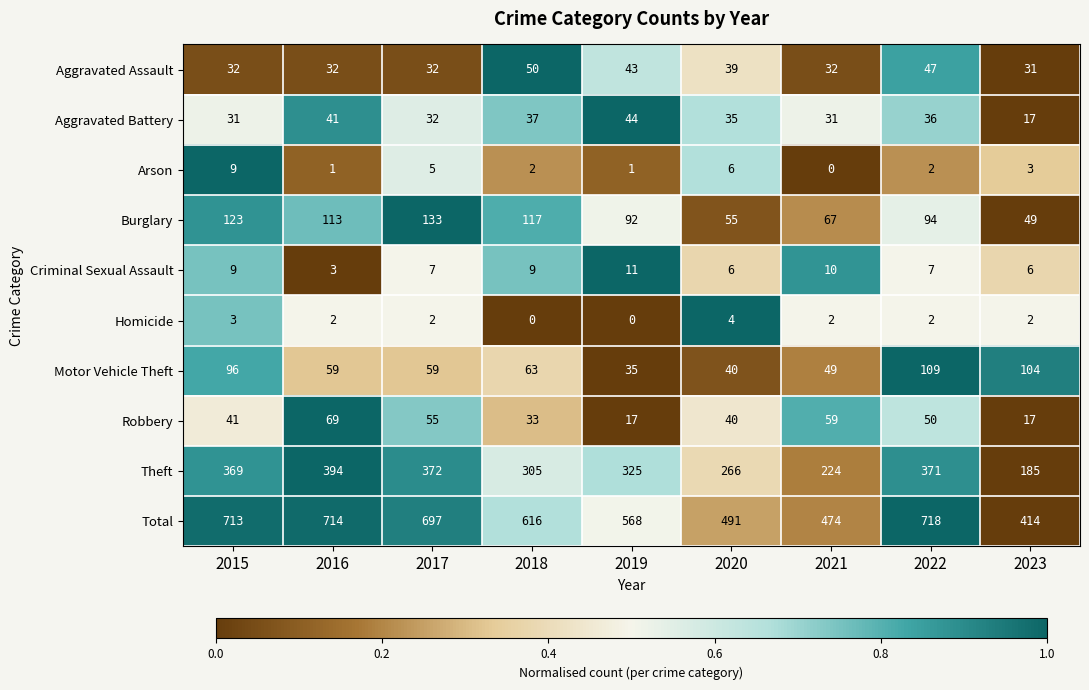

Rank the series at 2018 from highest to lowest value.

Total, Theft, Burglary, Motor Vehicle Theft, Aggravated Assault, Aggravated Battery, Robbery, Criminal Sexual Assault, Arson, Homicide